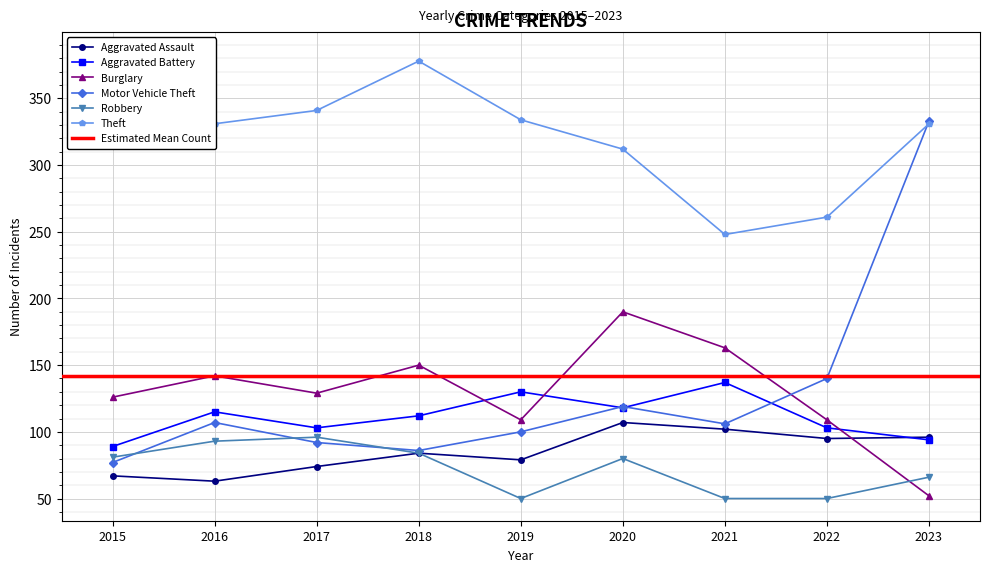

How many values in the Burglary series exceed 129?

4